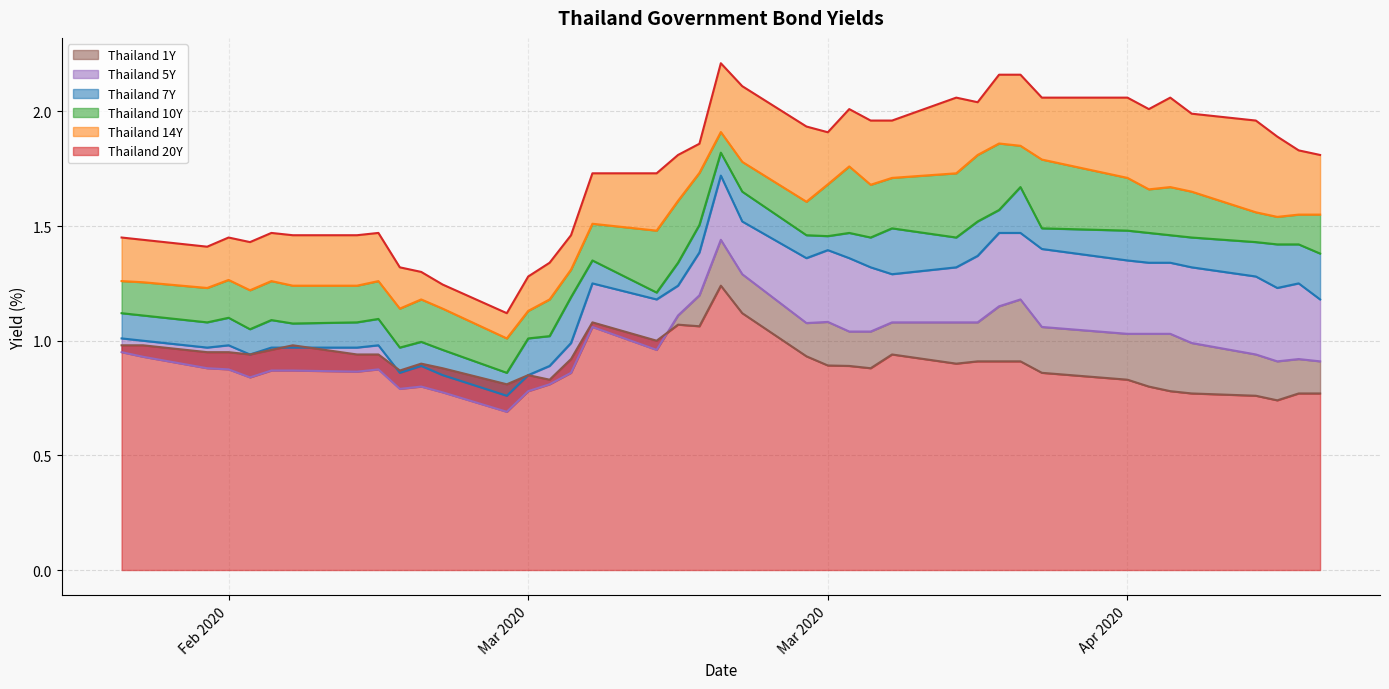

Does the chart have visible grid lines?

Yes